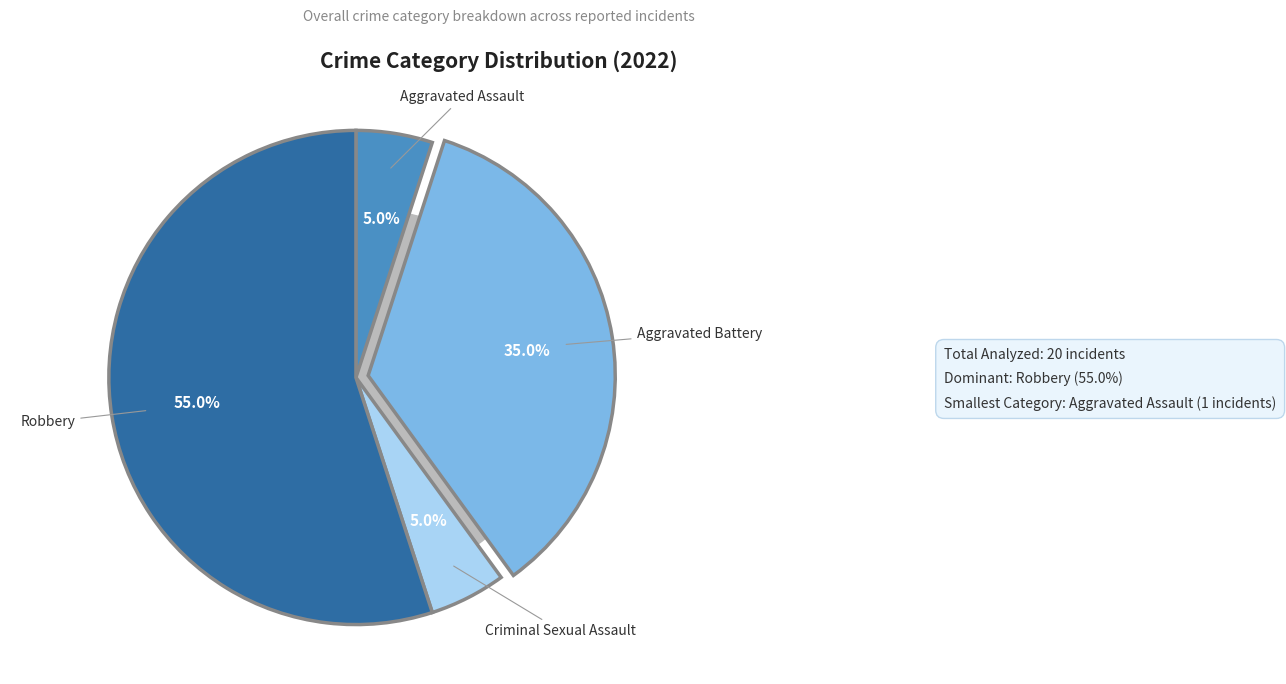

What is the majority slice?

Robbery